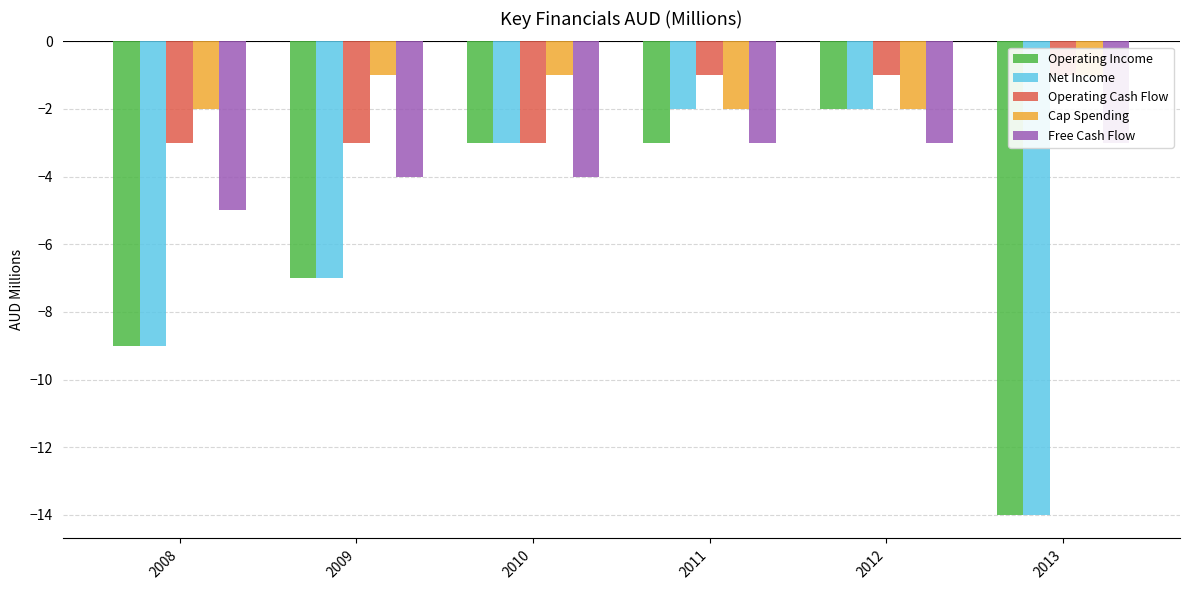

Between 2010 and 2013, which is larger?

2010